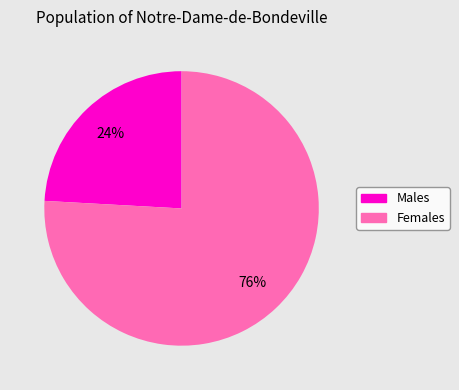

To the nearest percent, what is the difference between the largest and smallest slice percentages?

52%